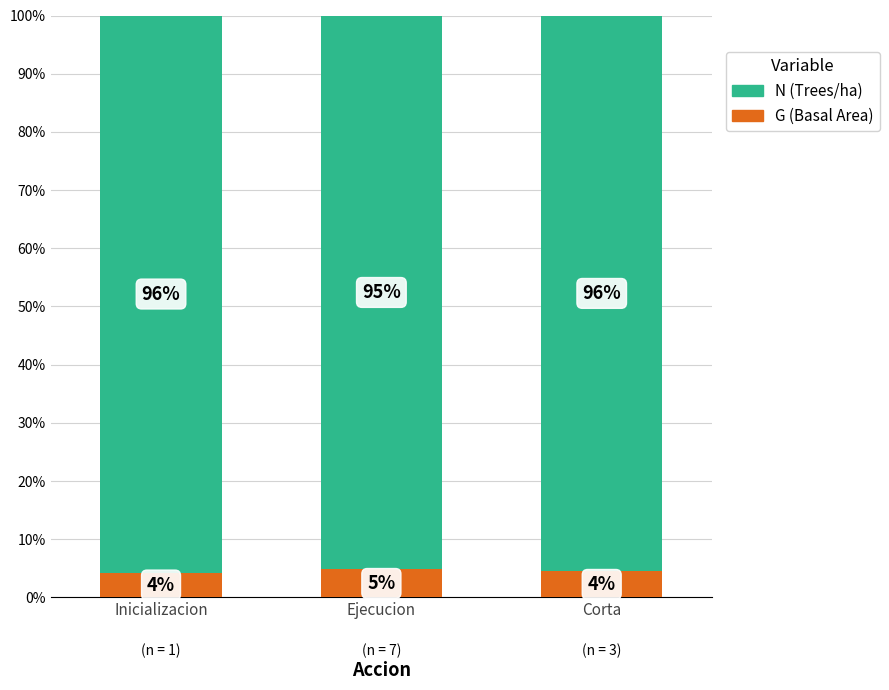

What is the total value across all series at Corta?

100.0